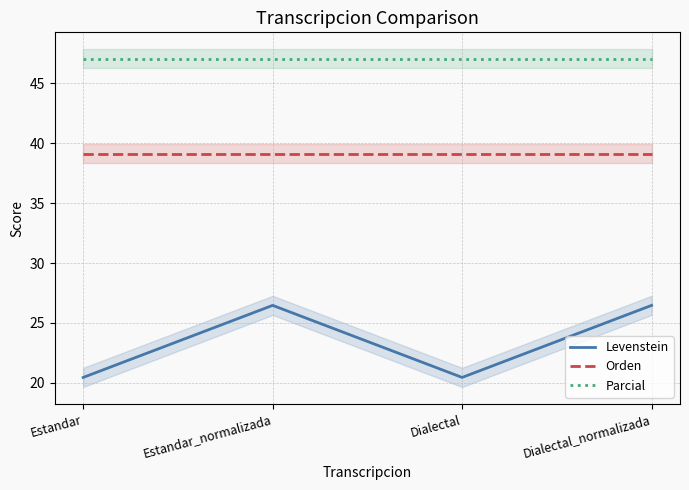

What is the sum of all Levenstein values?

93.9